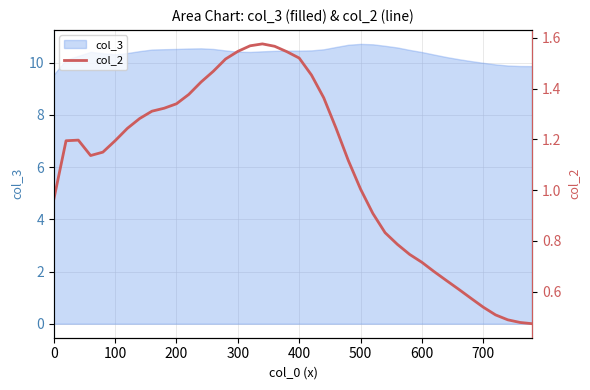

How many points are higher than both their immediate neighbors (excluding endpoints)?

2